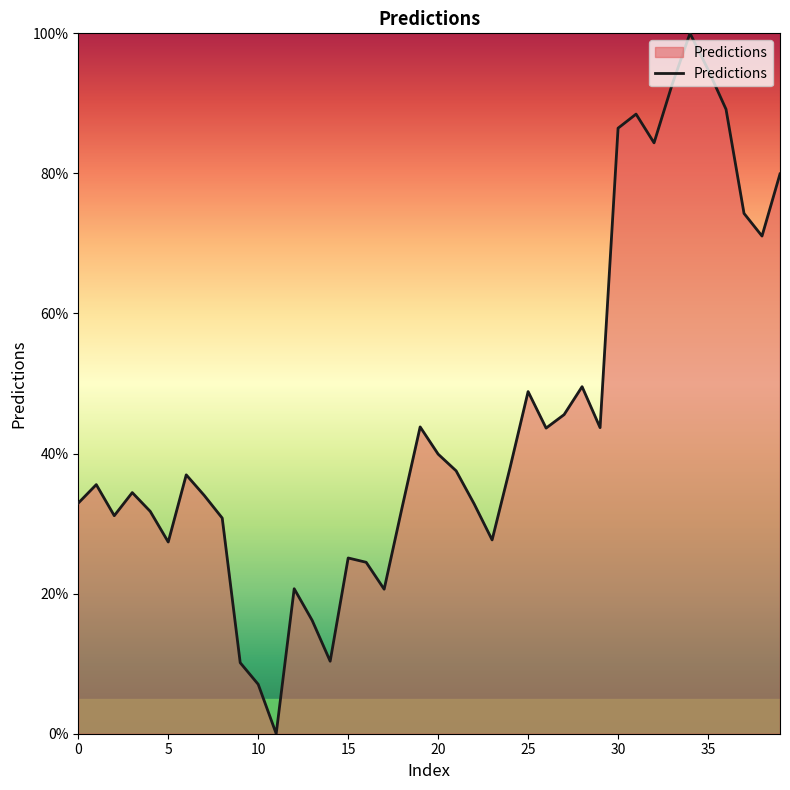

What is the difference between the maximum and minimum values?

100.0